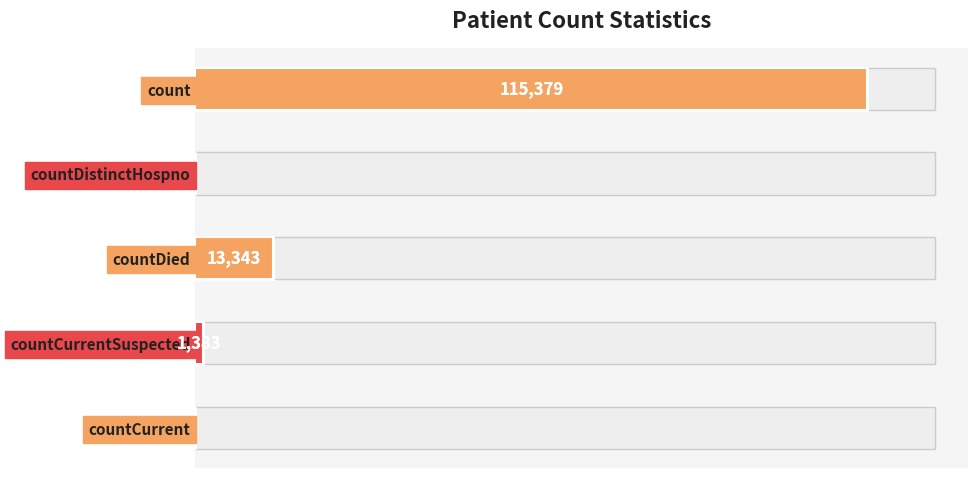

What is the value of the 4th bar from the left?

1383